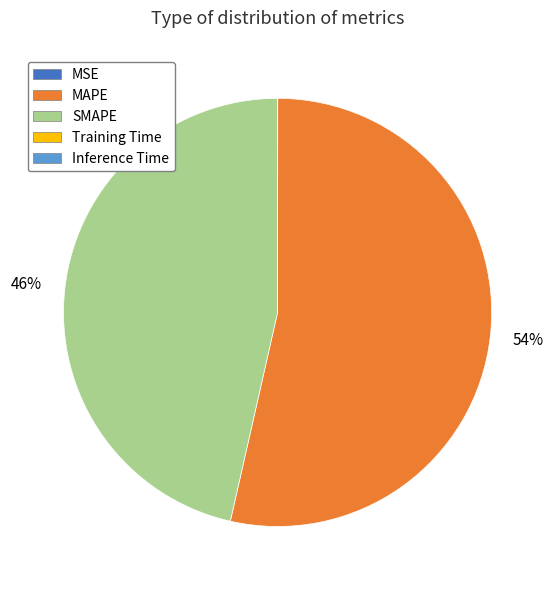

Which category has the biggest portion of the pie?

MAPE